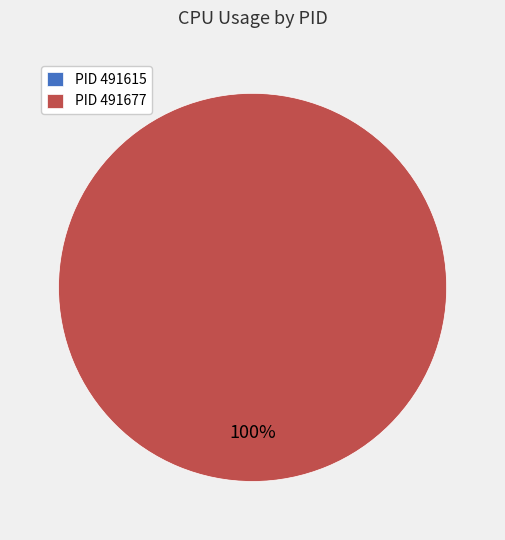

Rank the categories by value from lowest to highest.

491615, 491677